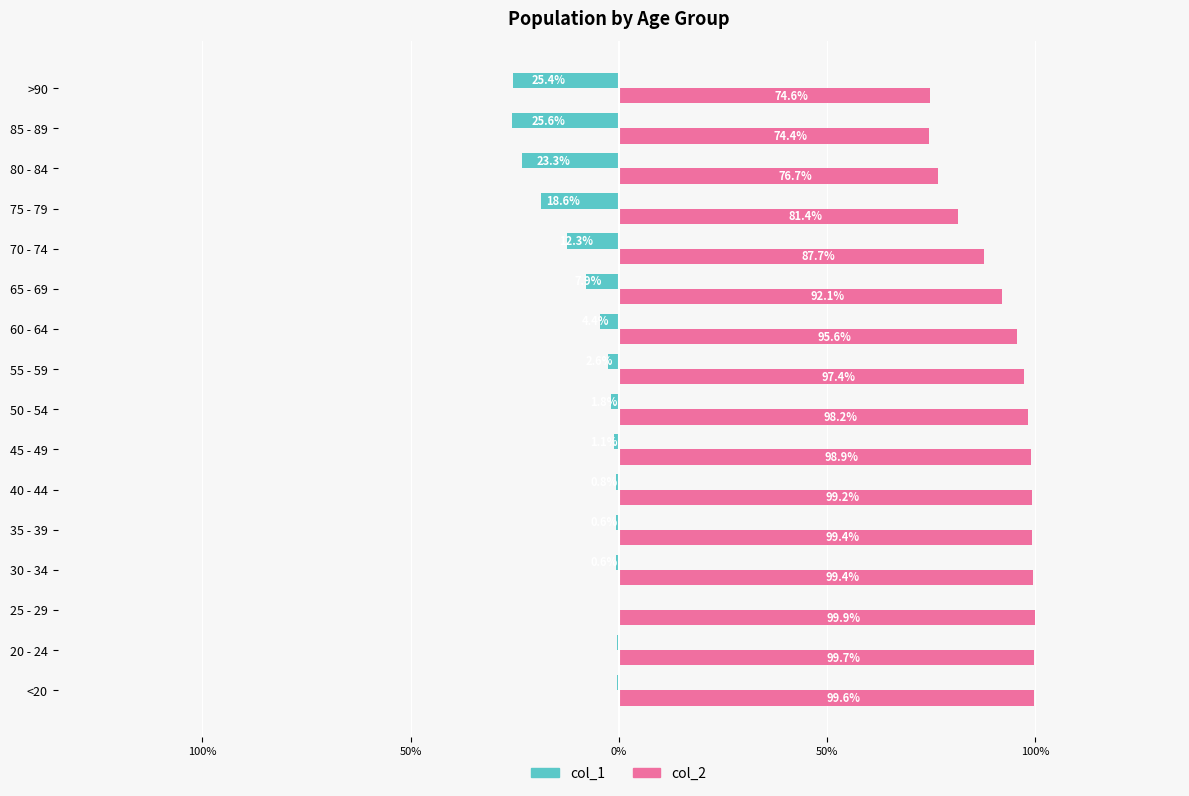

What are all the series names shown in the legend?

col_1, col_2